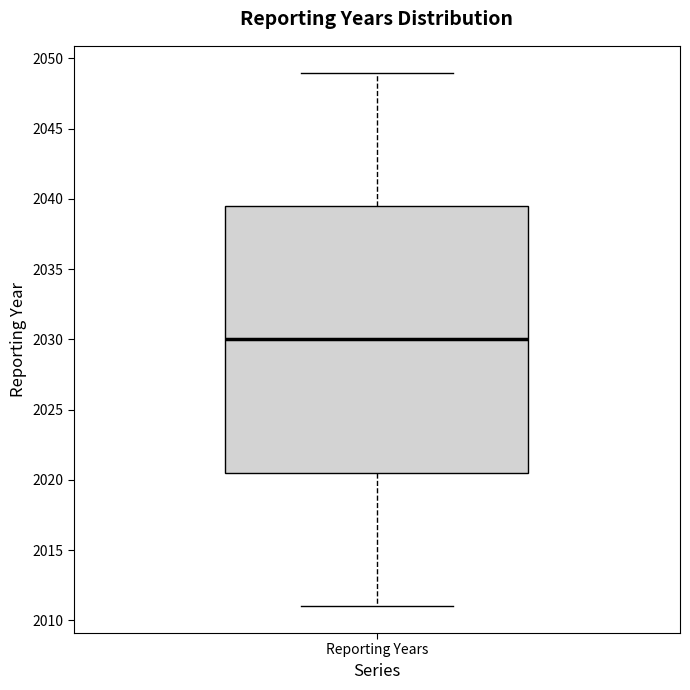

Read this box plot against the y-axis: the position of the median line, the range covered by the box, and the ends of both whiskers. The values are not printed on the chart, so give them approximately, as read against the axis.

median 2030.0, box 2020.5 to 2039.5, whiskers 2011.0 to 2049.0